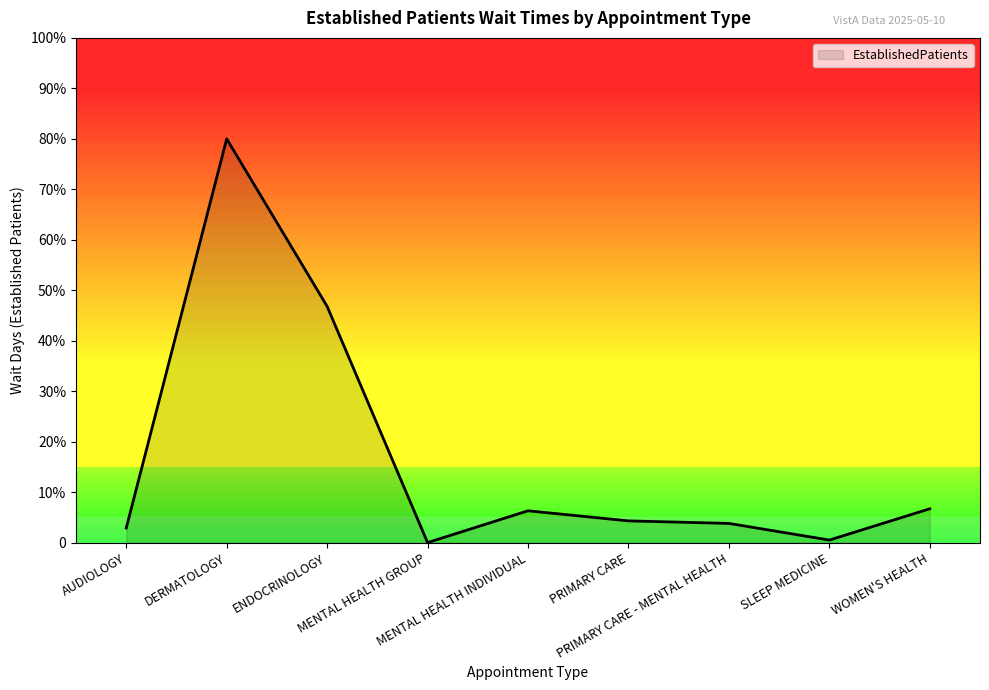

Reading right to left, transcribe all the data shown in this chart.

6.7	0.5	3.8	4.3	6.3	0.0	46.8	80.0	2.9